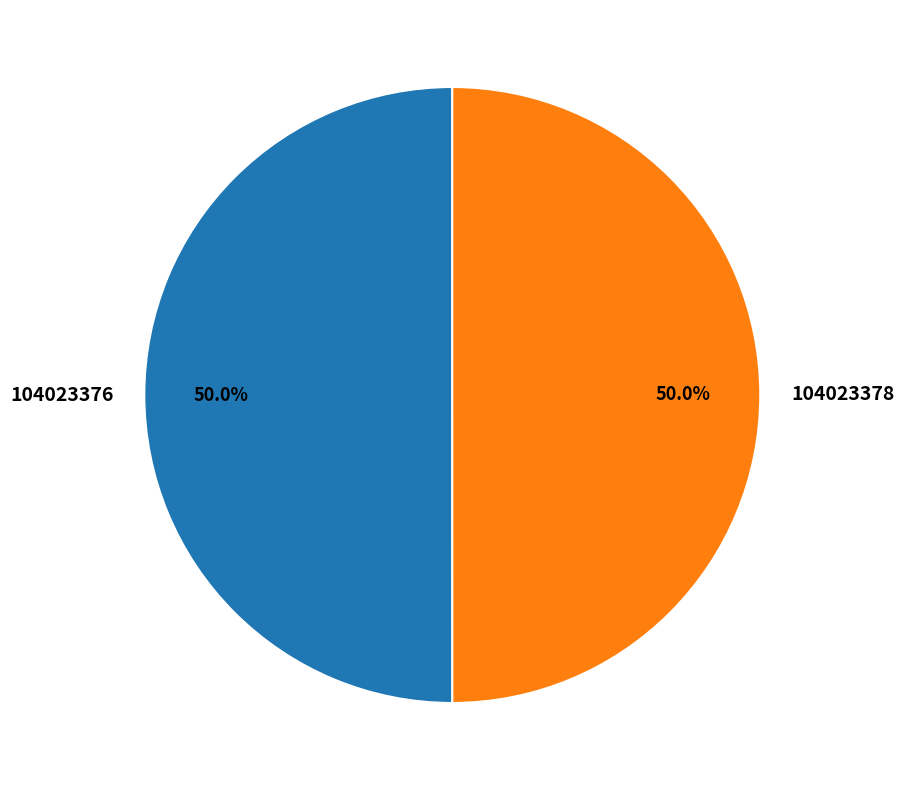

How many slices are in this pie chart?

2